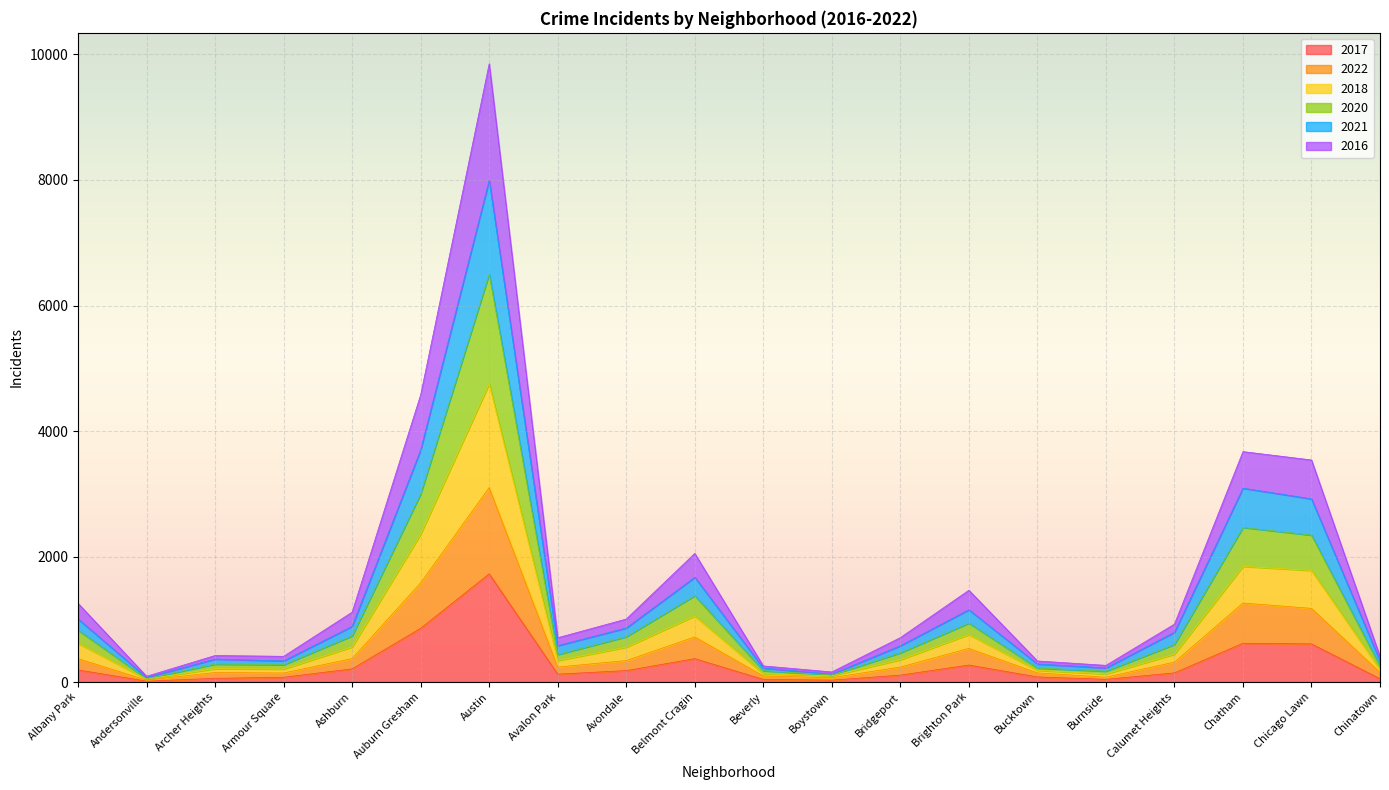

What is the maximum value for 2017?

1724